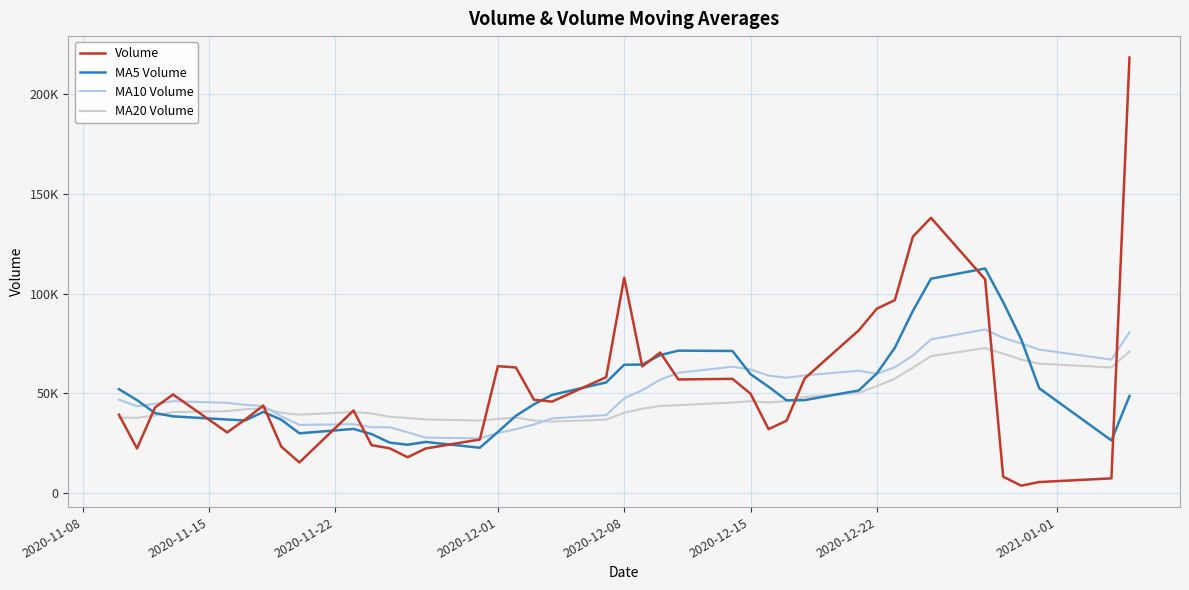

Does the chart have visible grid lines?

Yes